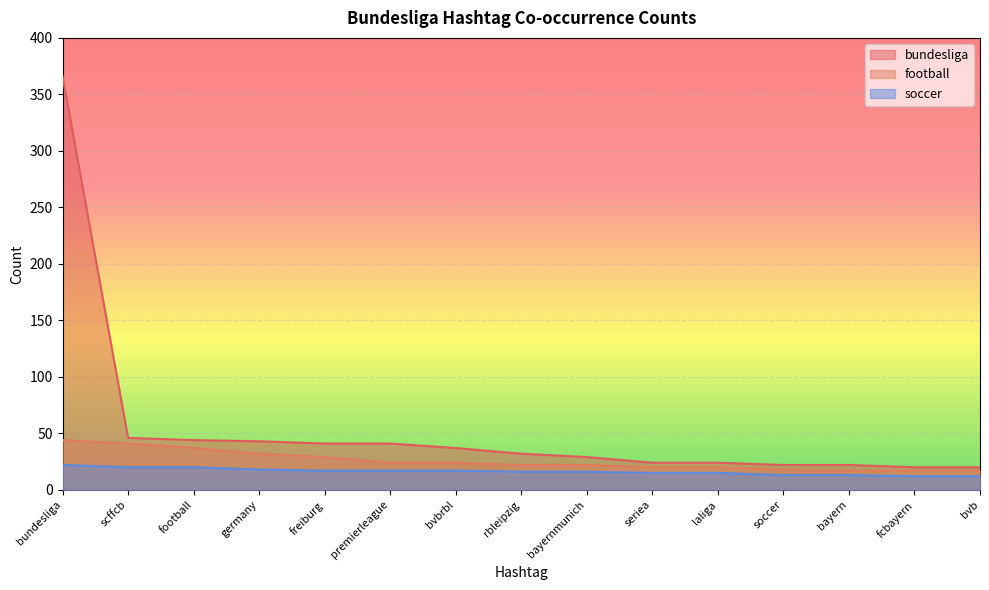

Between football and bayernmunich, which series saw the biggest shift?

bundesliga